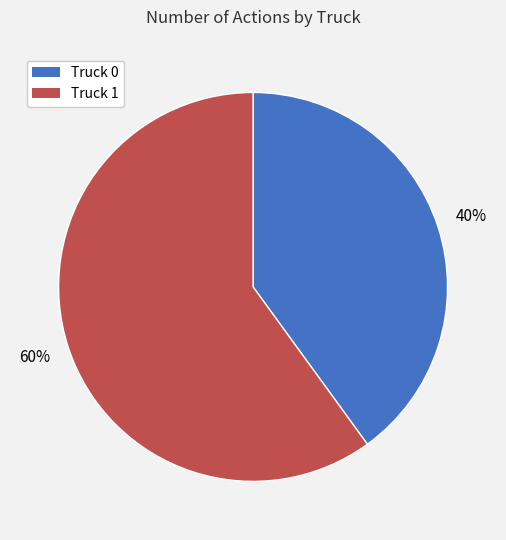

What percentage is the Truck 1 slice, to the nearest percent?

60%